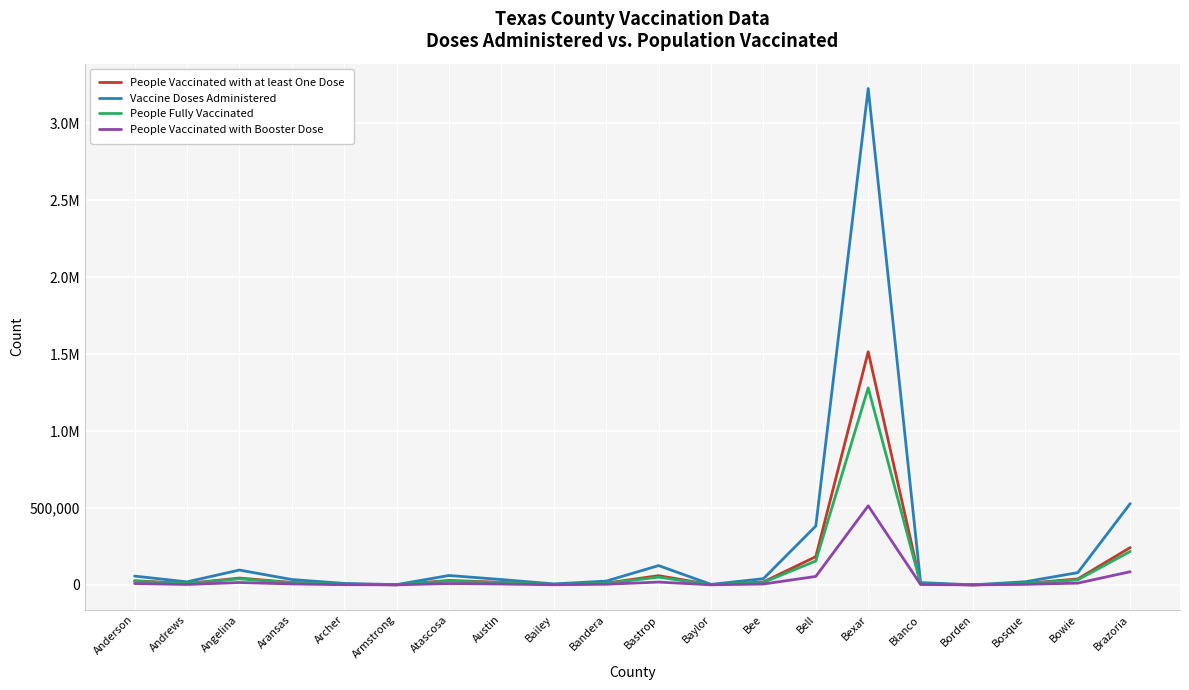

What is the sum of the Vaccine Doses Administered values at Bailey and Angelina?

102941